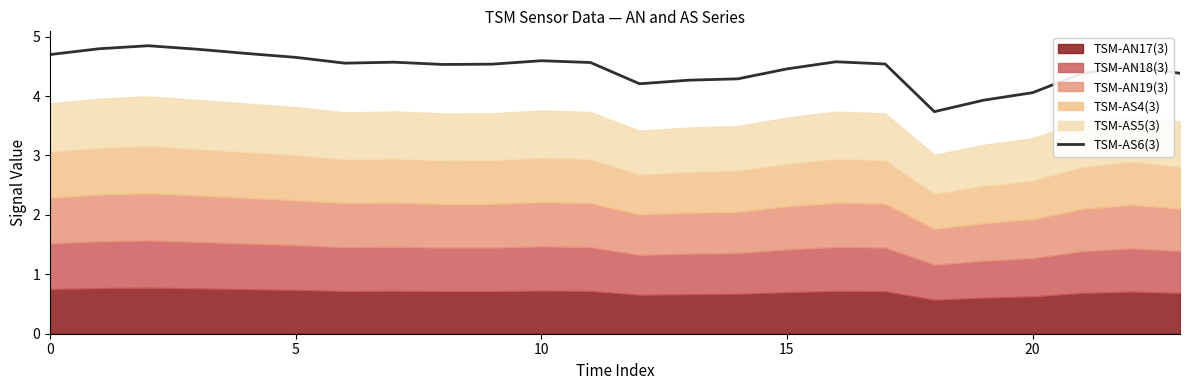

Read the value at 8.

4.5